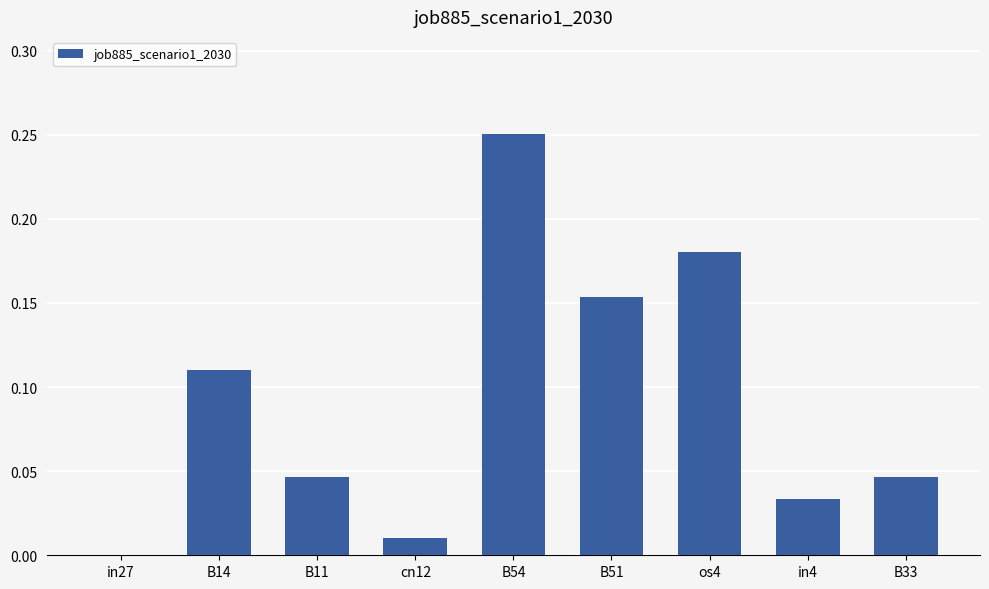

What is the change in value from cn12 to B54?

+0.2